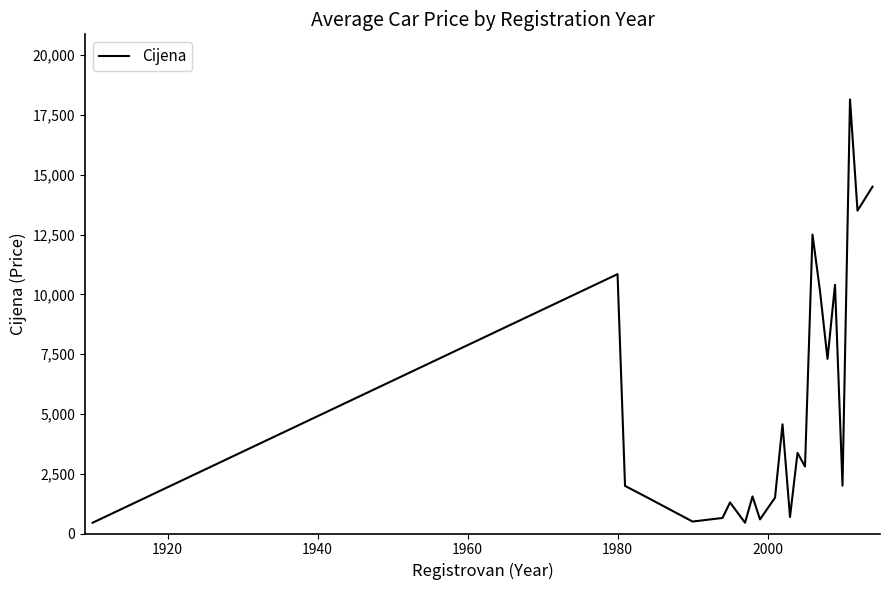

What is the difference between the maximum and minimum values?

17699.5